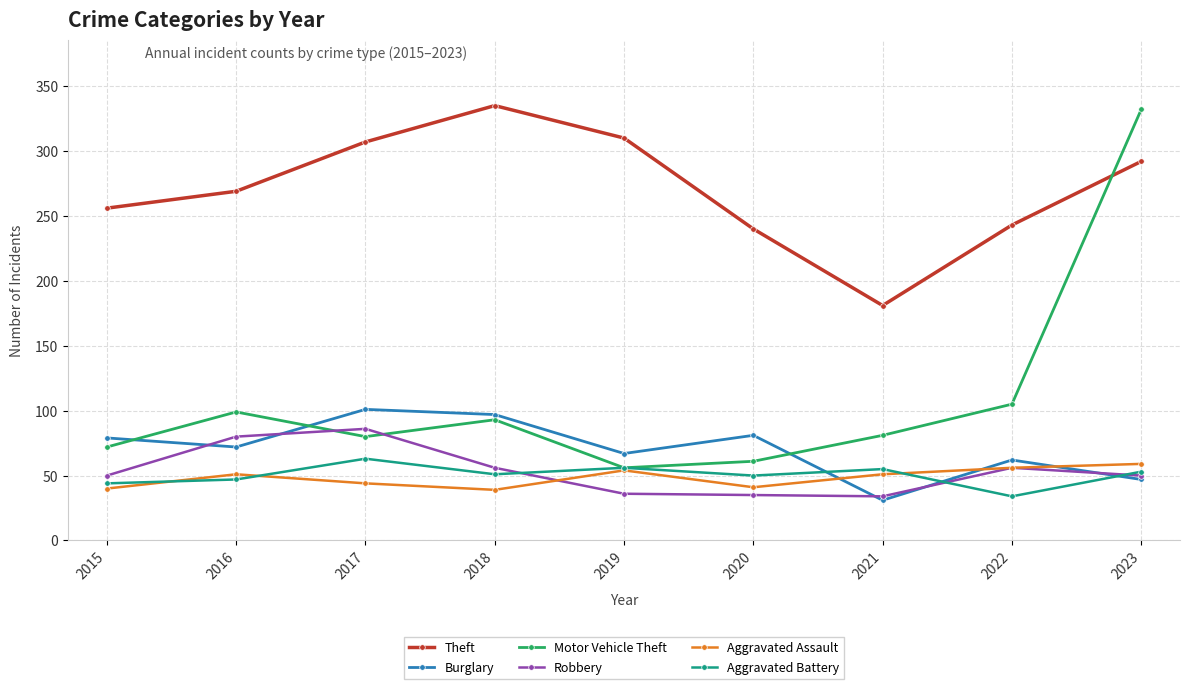

Is this an area chart (filled region under the line)?

No